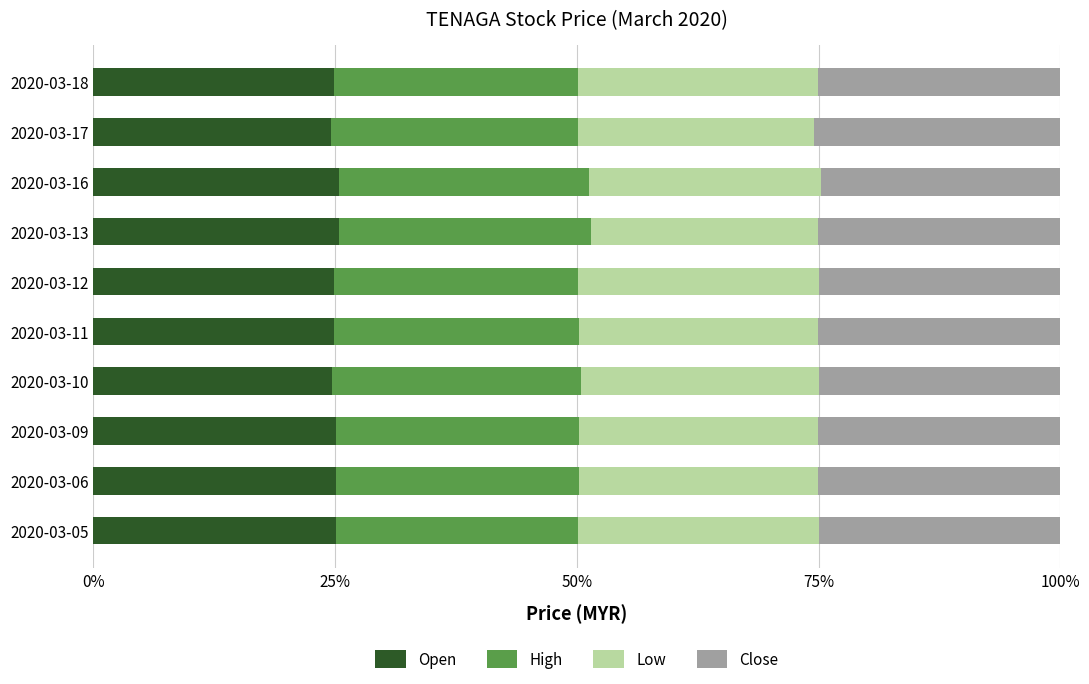

What is the total value across all series at 2020-03-17?

100.0